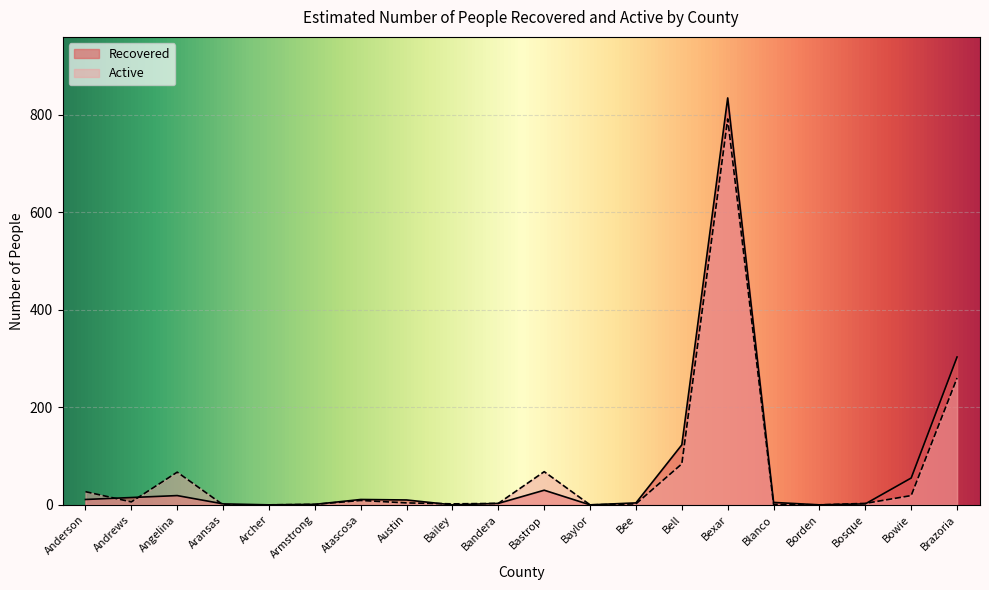

What is the value of the Recovered point at the 11th from the left?

30